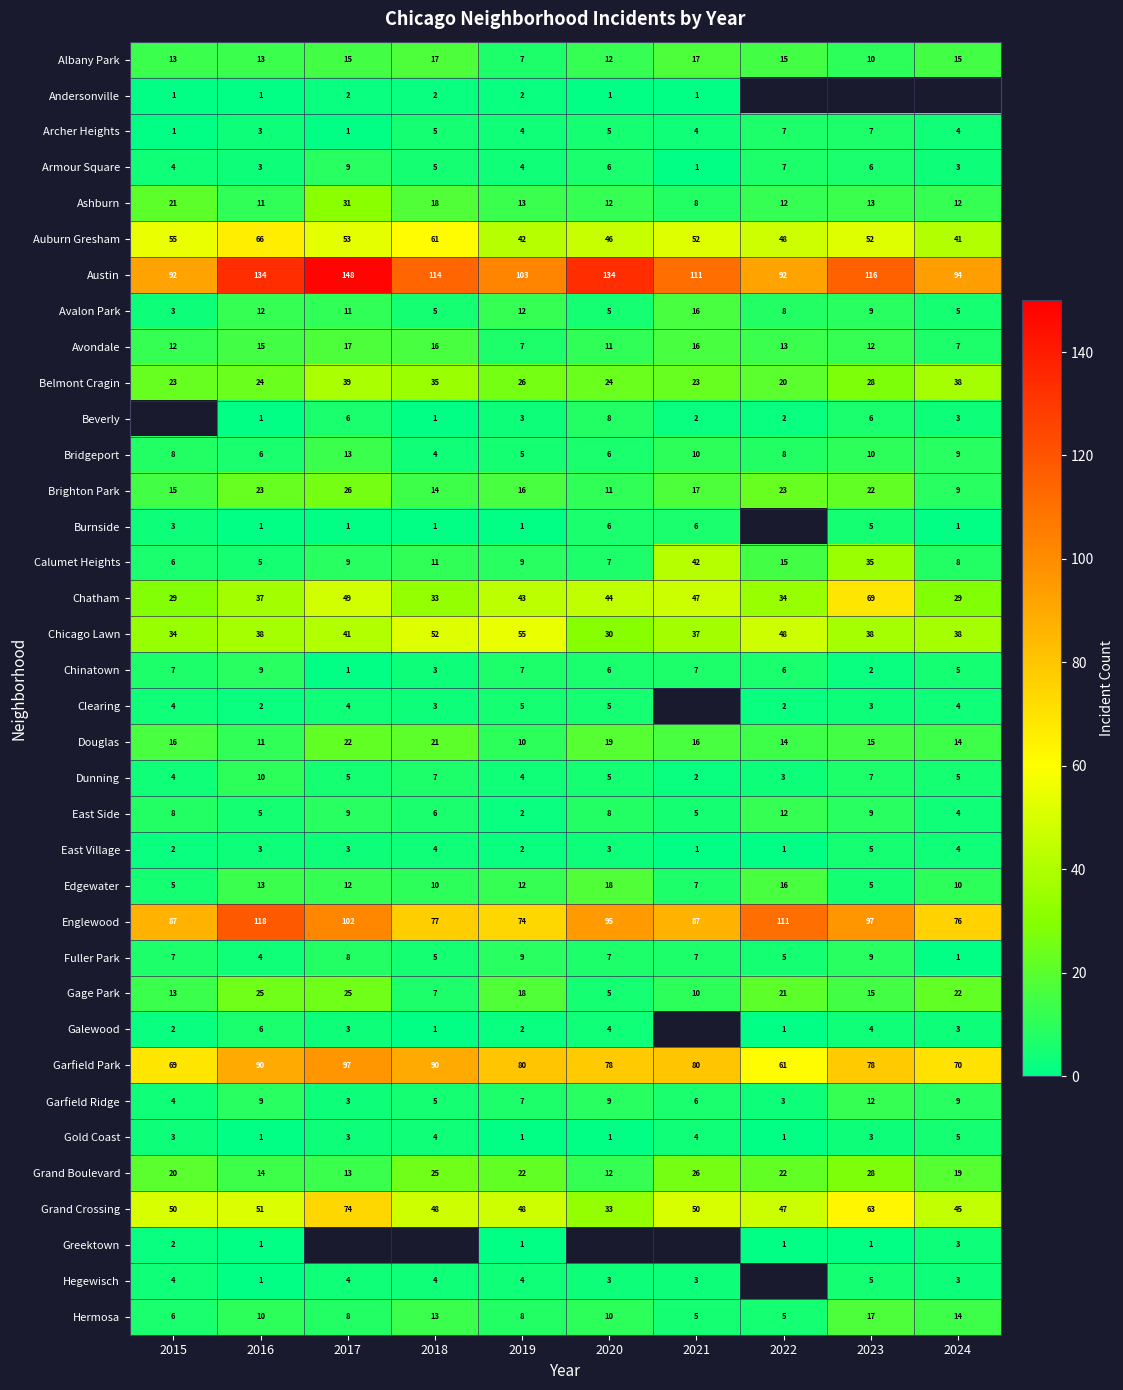

What is the sum of all Chatham values?

414